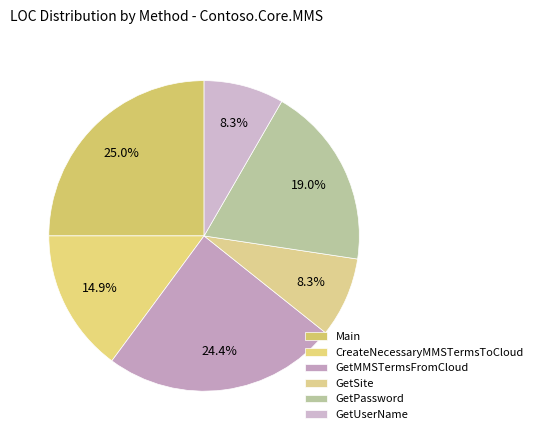

How many segments does this pie chart have?

6